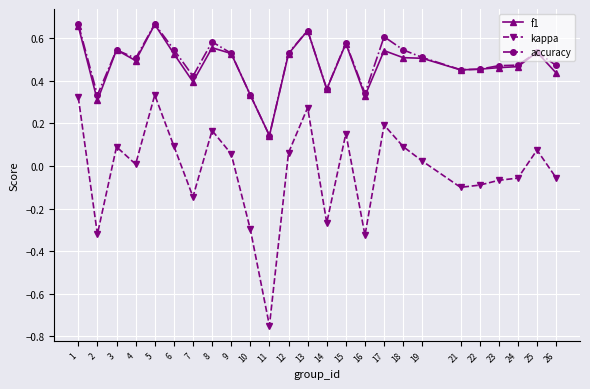

What is the sum of the kappa values at 10 and 22?

-0.4